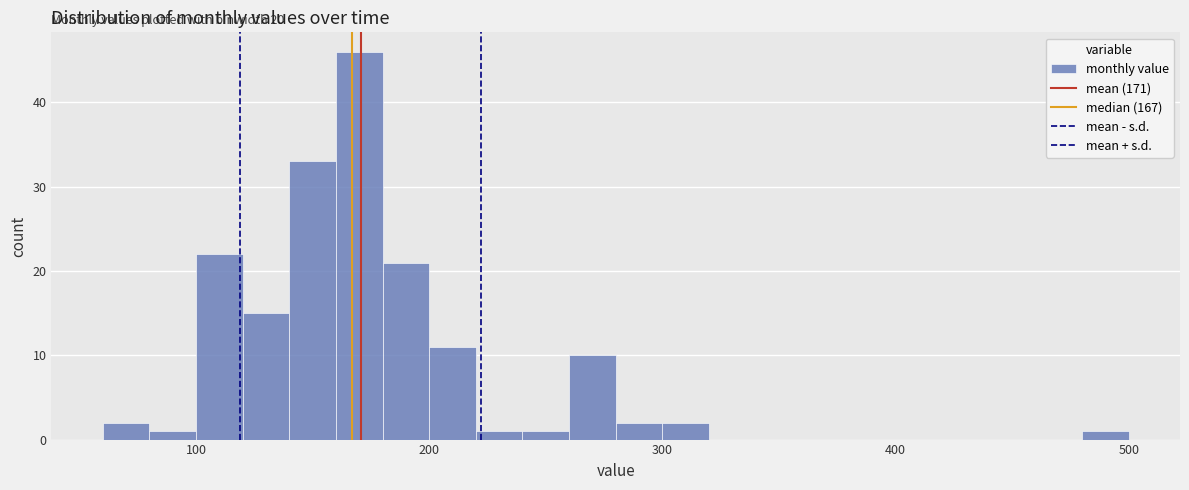

Read against the x-axis, roughly where is the centre of the tallest bar?

170